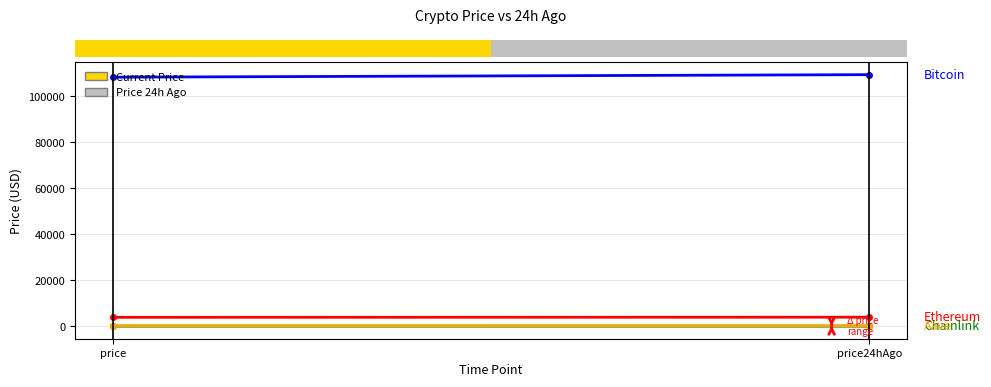

List the labels in order of Bitcoin value, smallest first.

price, price24hAgo